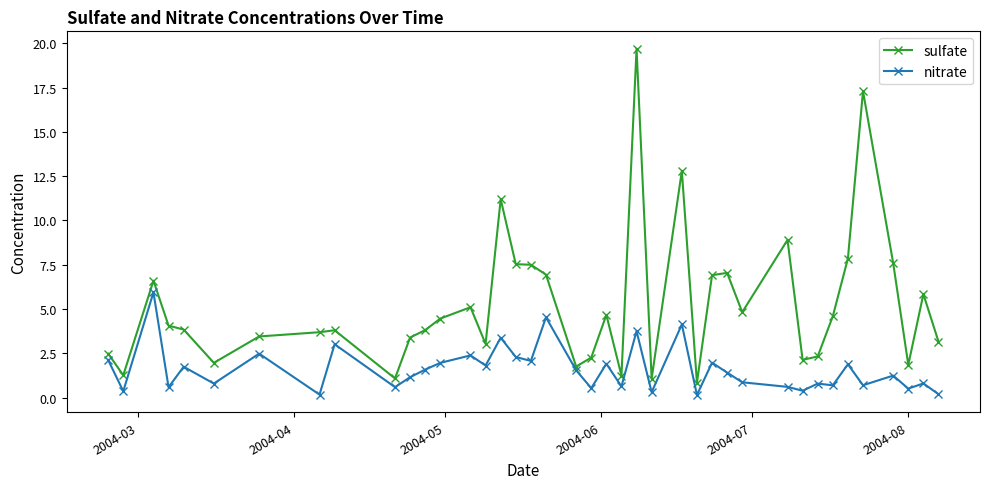

What are all the series names shown in the legend?

sulfate, nitrate